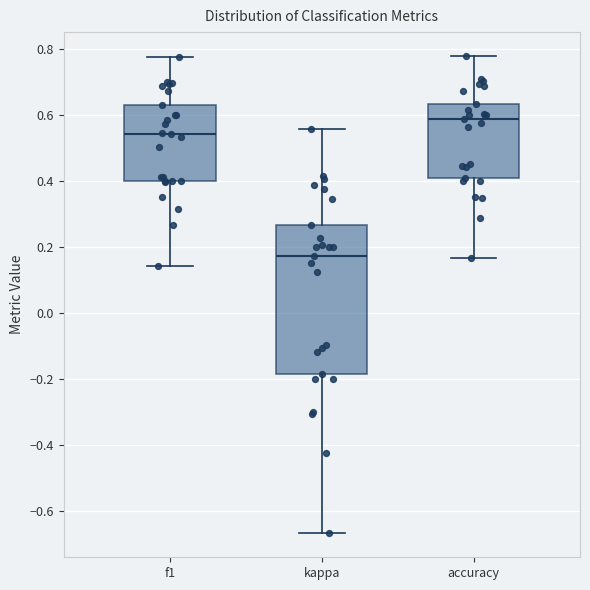

Where is the upper edge of the box for kappa on the y-axis? The values are not printed on the chart, so give them approximately, as read against the axis.

0.26